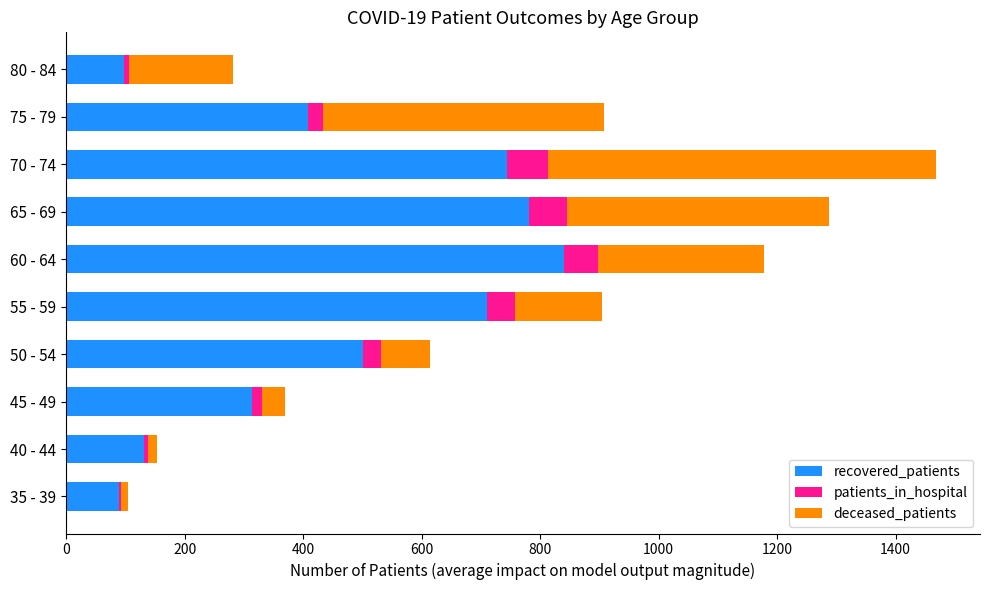

The value of recovered_patients at 65 - 69 is 782. True or false?

True